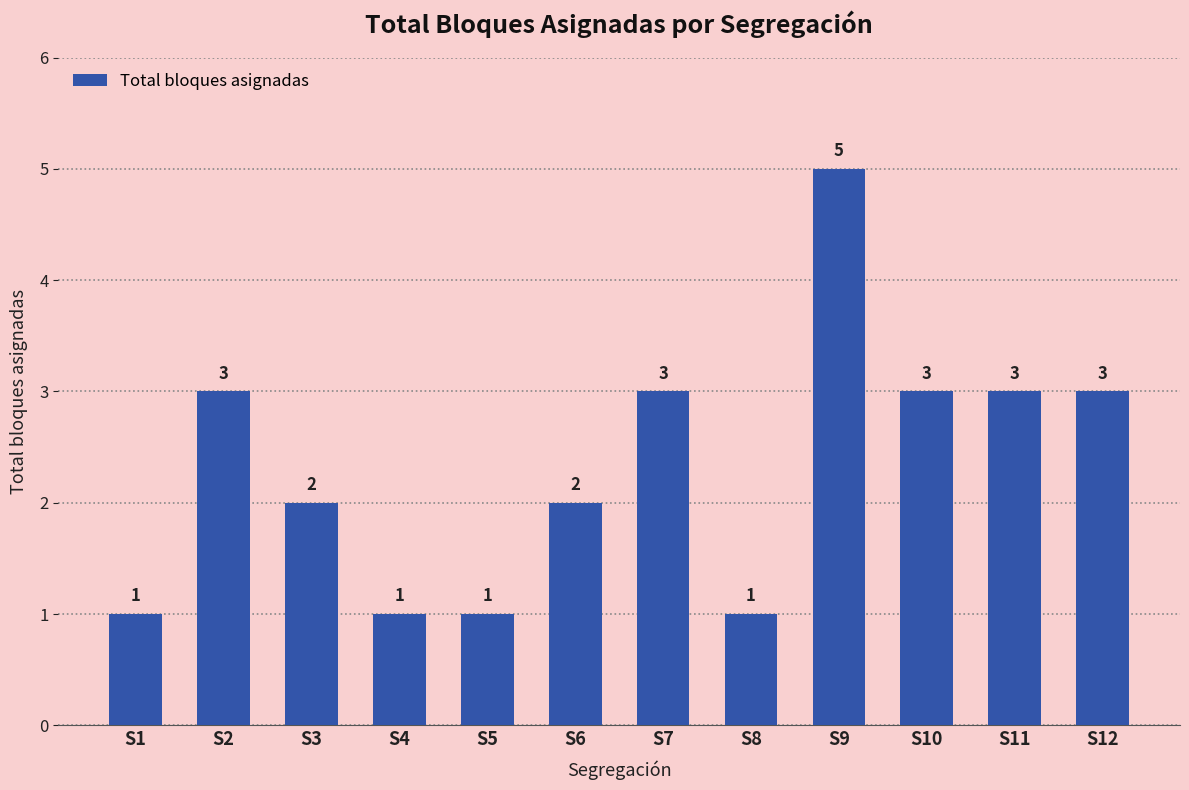

How many values are between 1 and 3?

11